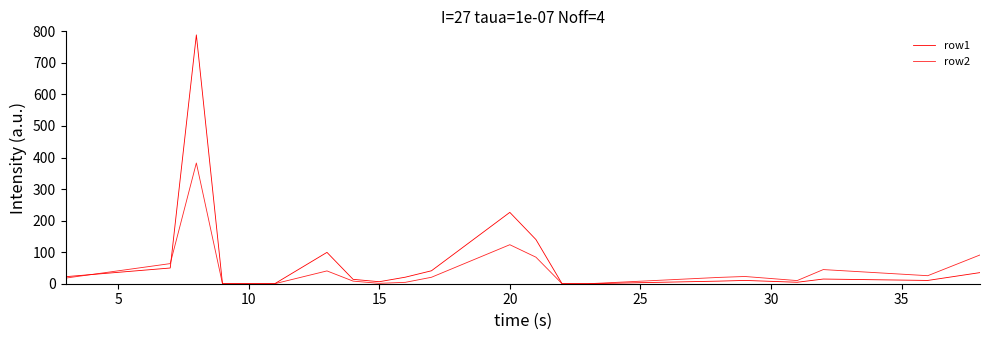

How many intersections are there between row1 and row2?

3